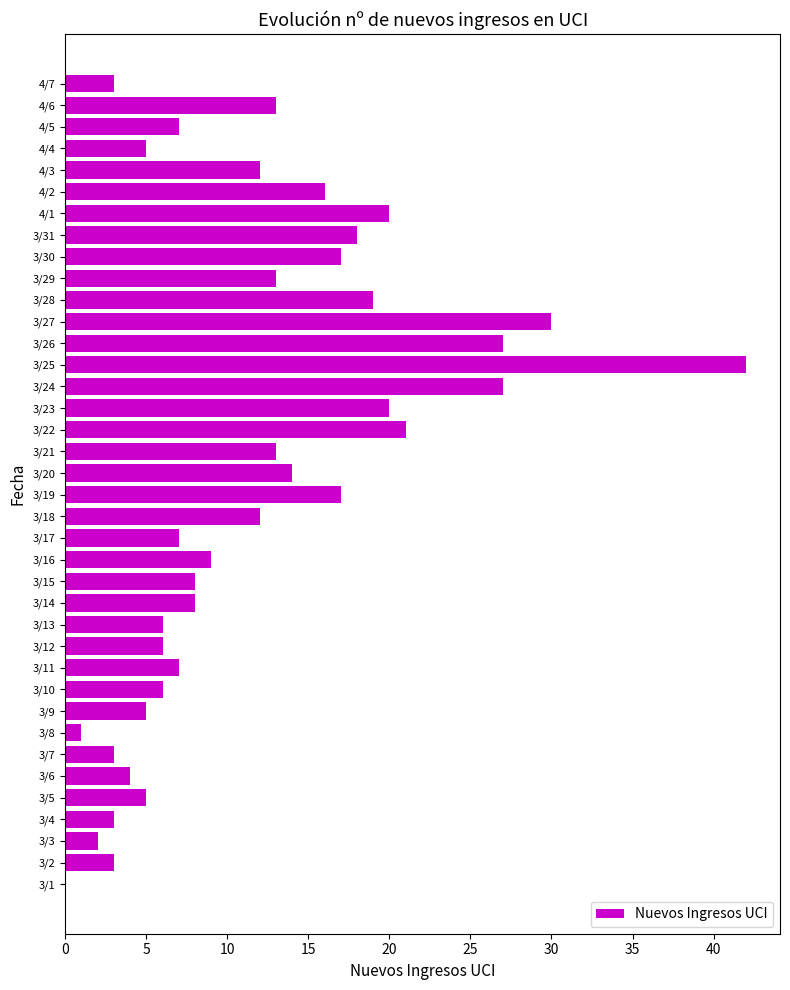

True or false: the data shows 42 at 3/25.

True